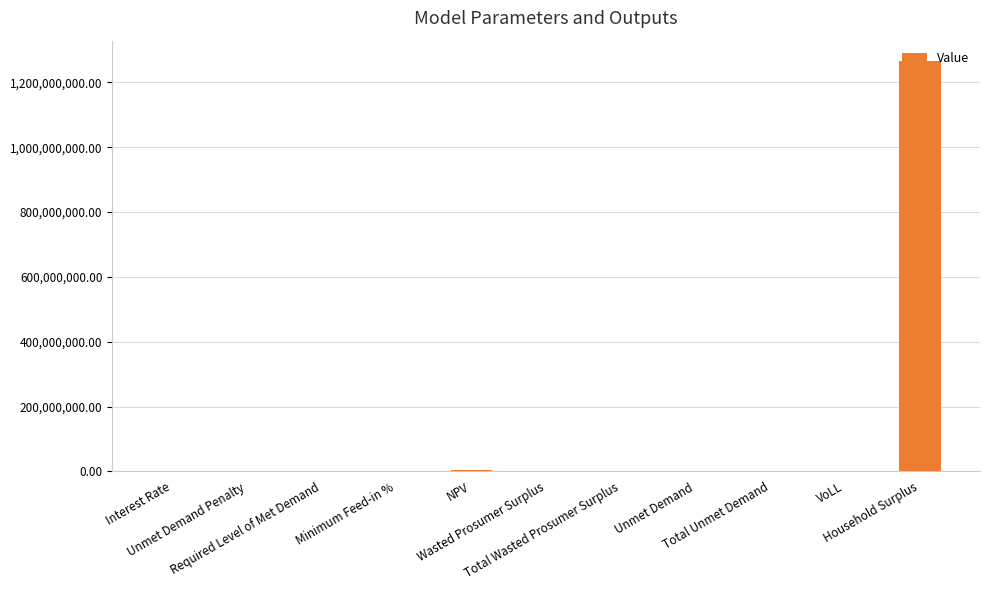

What is the maximum value shown in the chart?

1265343600.0